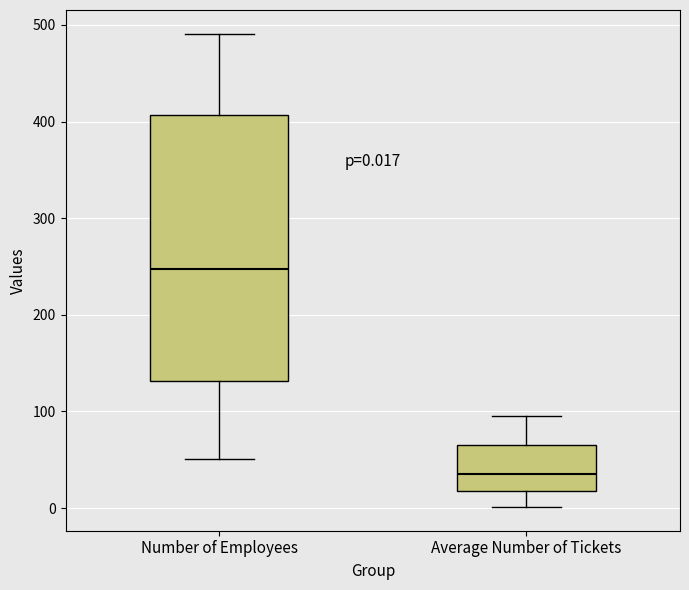

Which box is the tallest, from its lower edge to its upper edge?

Number of Employees